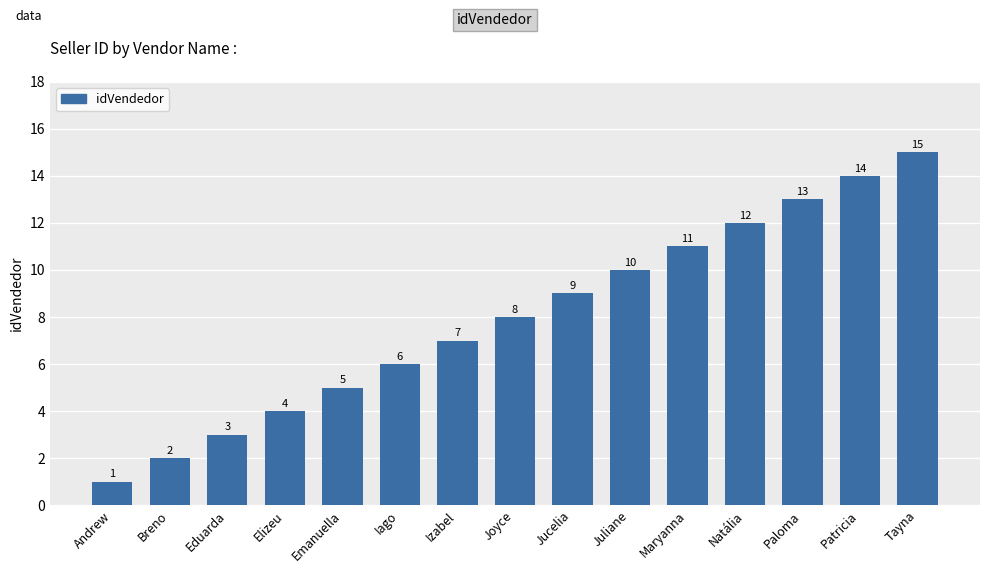

Rank the categories by value from highest to lowest.

Tayna, Patricia, Paloma, Natália, Maryanna, Juliane, Jucelia, Joyce, Izabel, Iago, Emanuella, Elizeu, Eduarda, Breno, Andrew